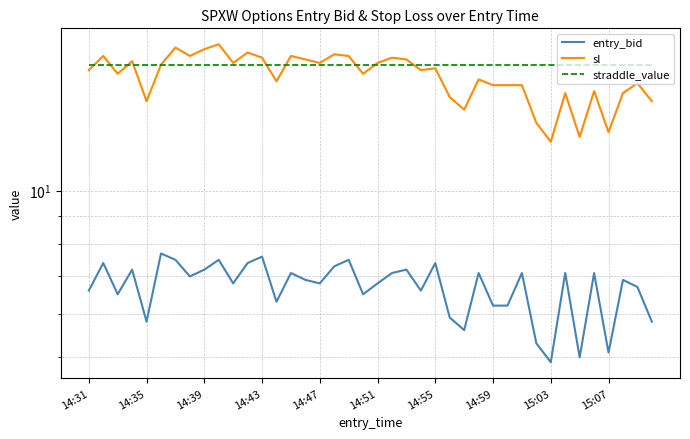

What are all the series names shown in the legend?

entry_bid, sl, straddle_value